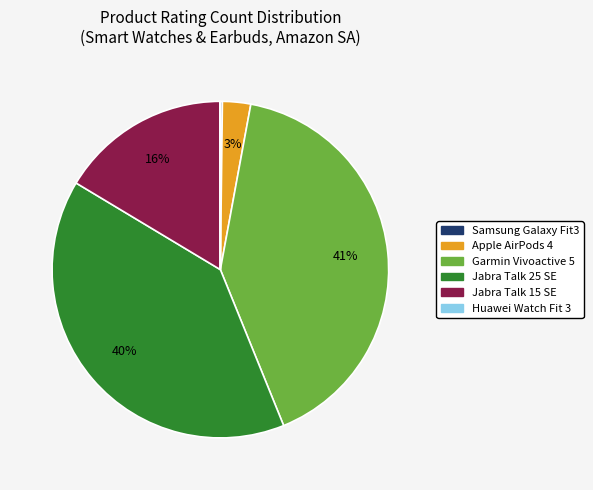

Is Apple AirPods 4 the majority of the pie?

No